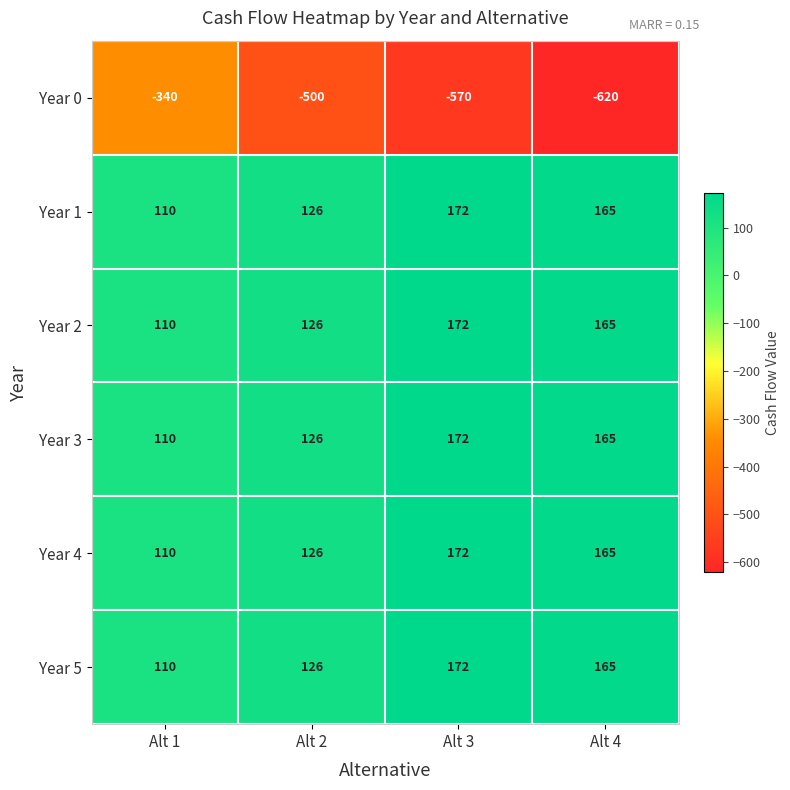

What is the difference between the Year 1 values at Alt 3 and Alt 2?

46